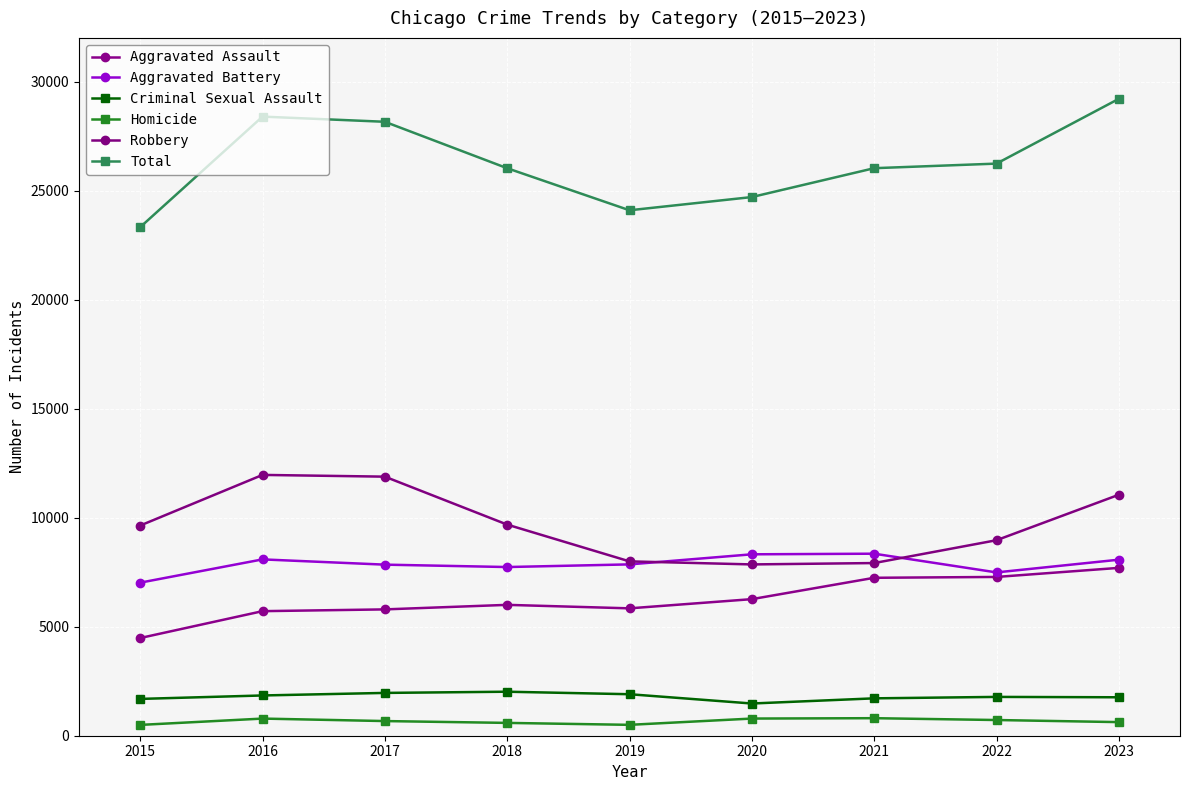

Reading right to left, list all the values displayed in this chart.

Aggravated Assault: 7697	7281	7242	6263	5841	6001	5793	5712	4480
Aggravated Battery: 8072	7489	8347	8319	7857	7735	7845	8086	7019
Criminal Sexual Assault: 1763	1780	1714	1477	1903	2018	1963	1846	1688
Homicide: 624	720	804	787	499	588	672	786	496
Robbery: 11050	8965	7918	7855	7995	9681	11880	11960	9638
Total: 29206	26235	26025	24701	24095	26023	28153	28390	23321